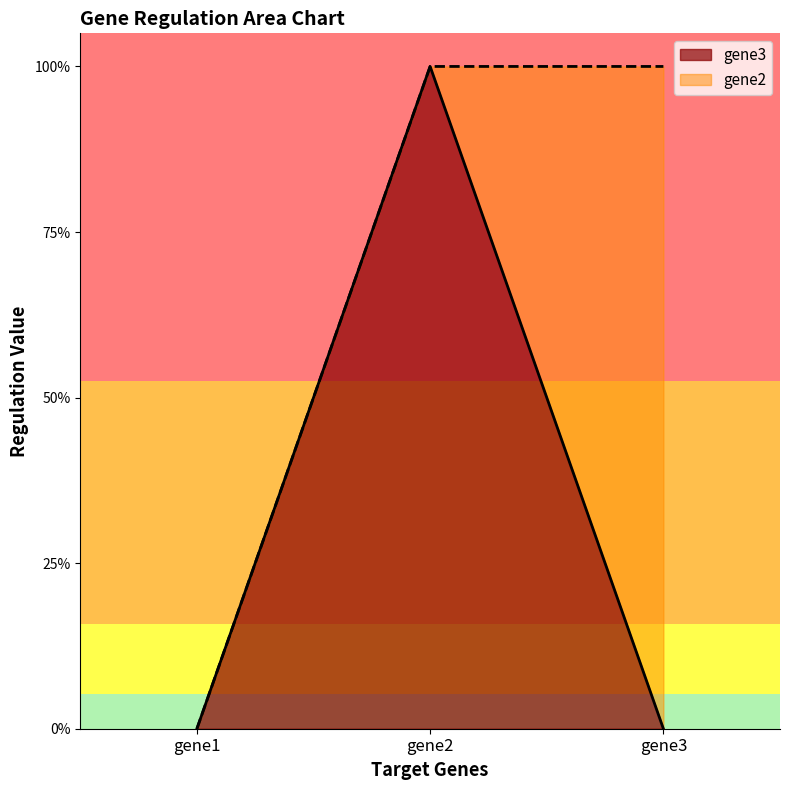

Which category has the highest value in the gene3 series?

gene2